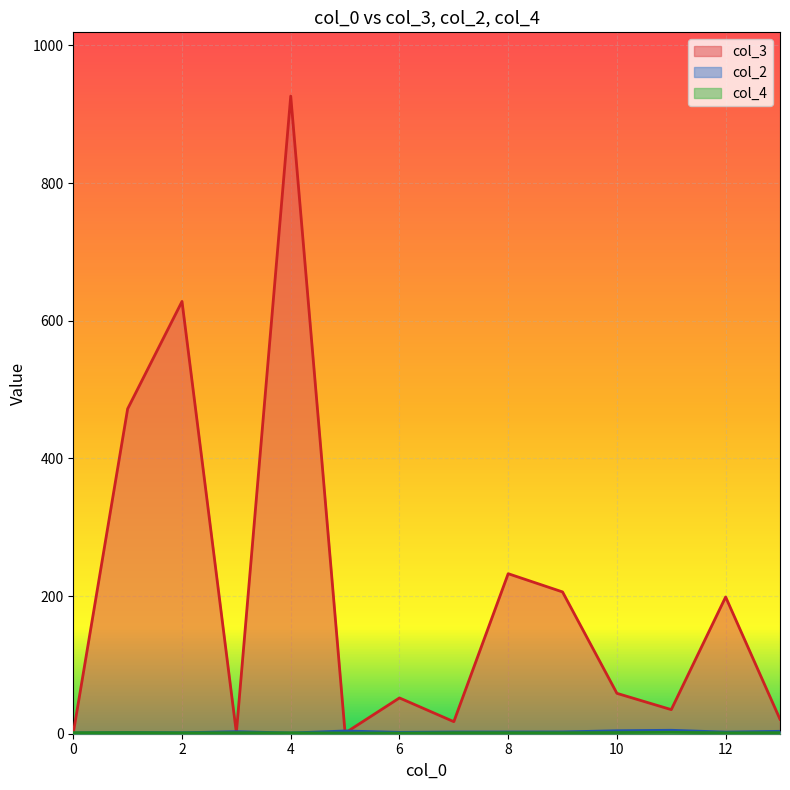

At which category is the sum across all series the highest?

4